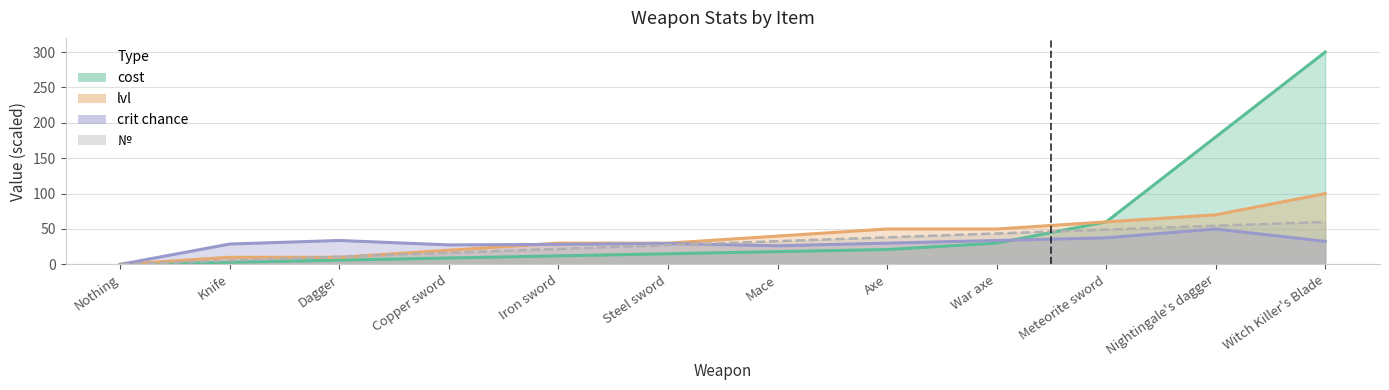

How many intersections are there between cost and №?

1